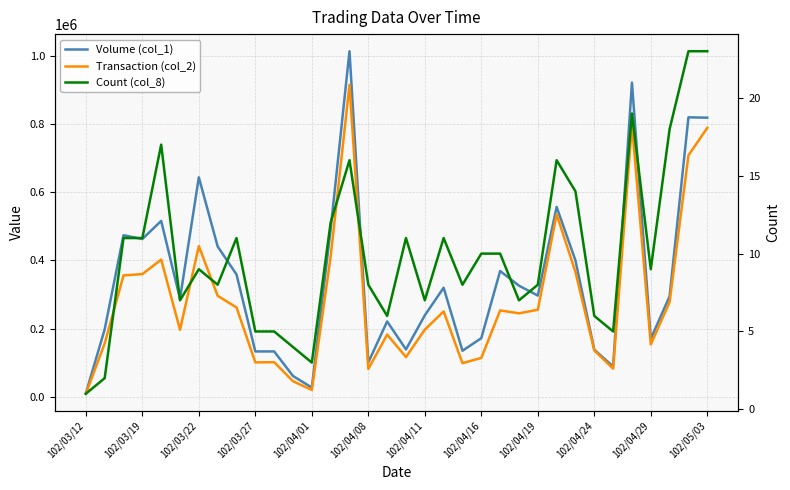

Does the chart have visible grid lines?

Yes